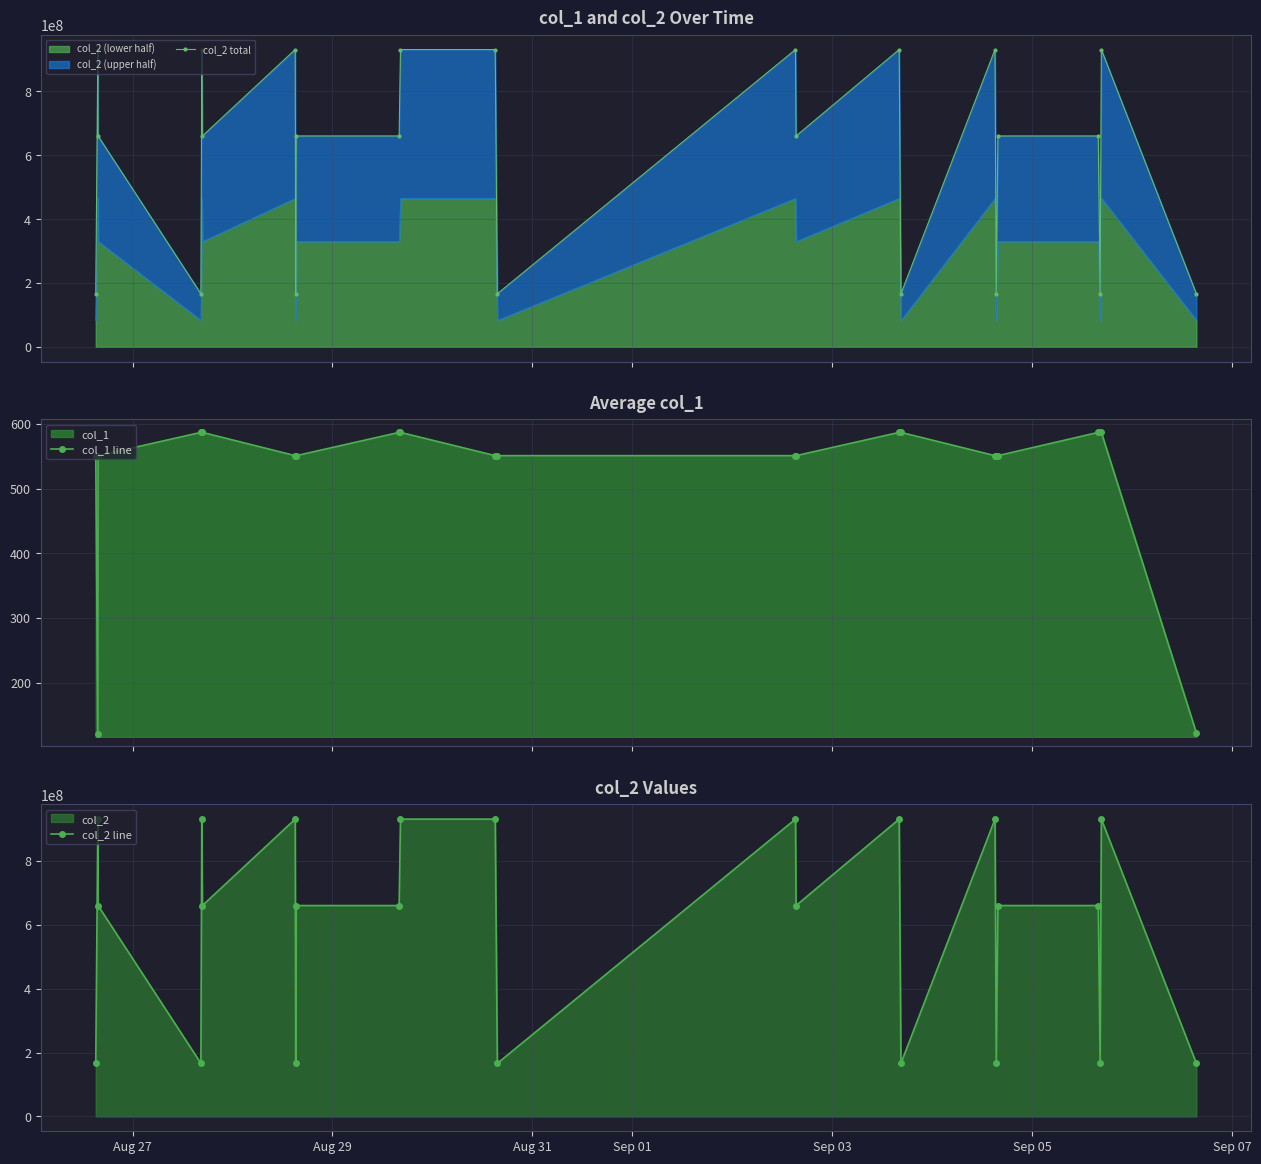

What is the value of the col_1 line point at the 5th from the left?

587